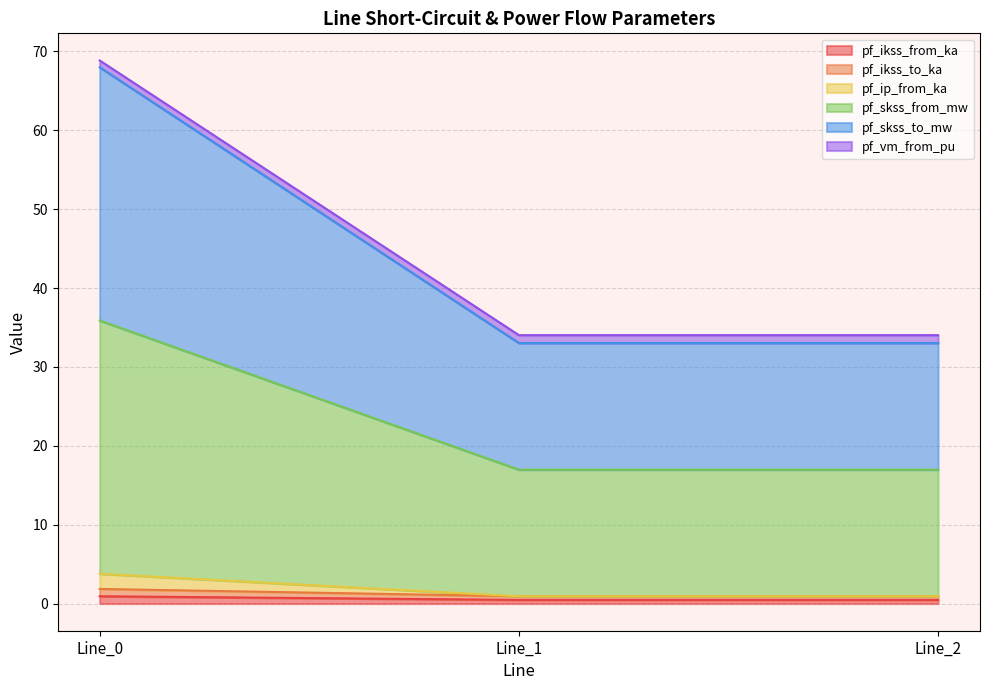

Does the chart display data point markers on the line(s)?

No